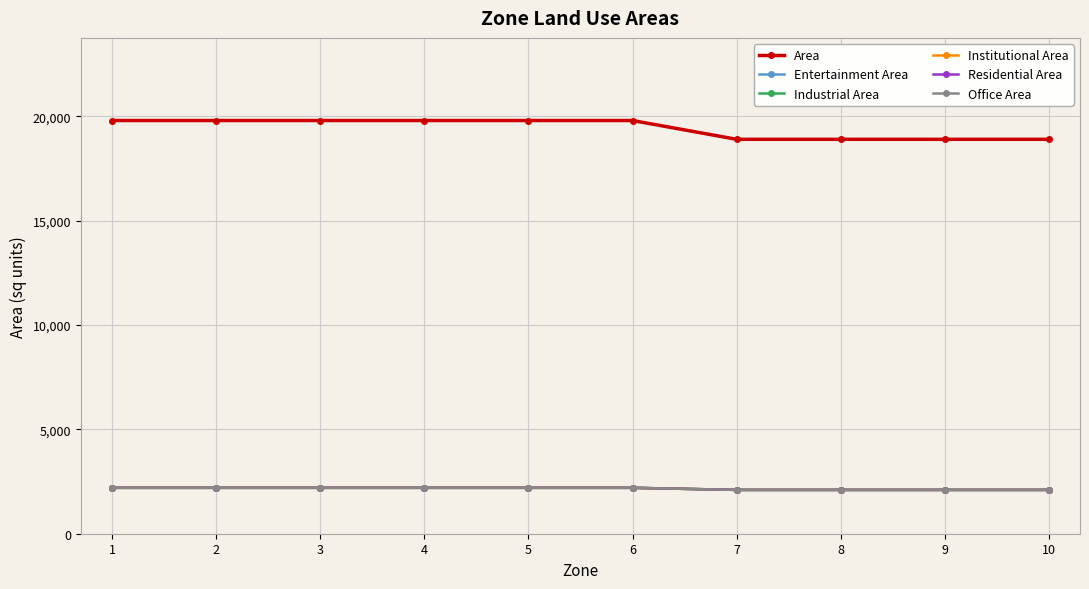

Does the chart have visible grid lines?

Yes